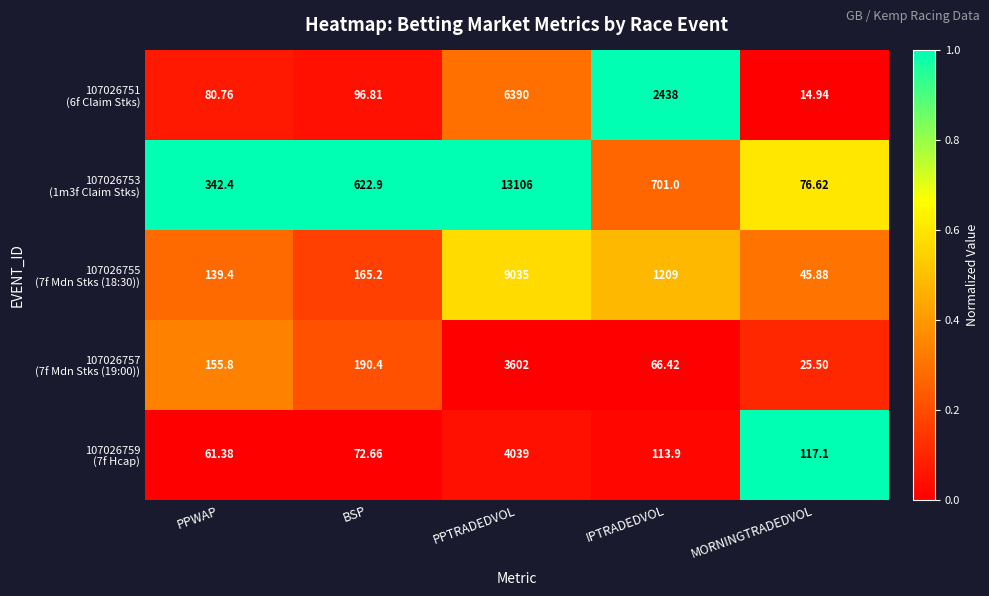

At which category is the sum across all series the highest?

PPTRADEDVOL